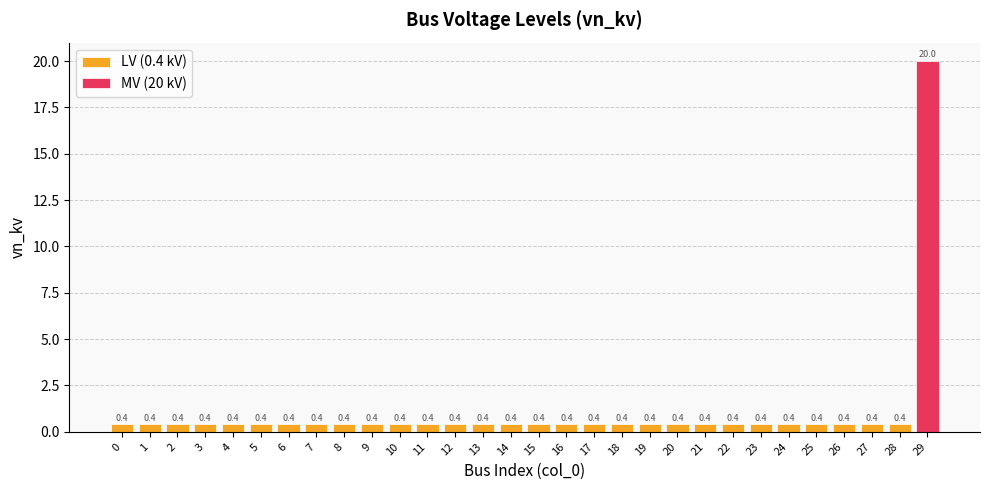

What is the value of the 19th bar from the left?

0.4